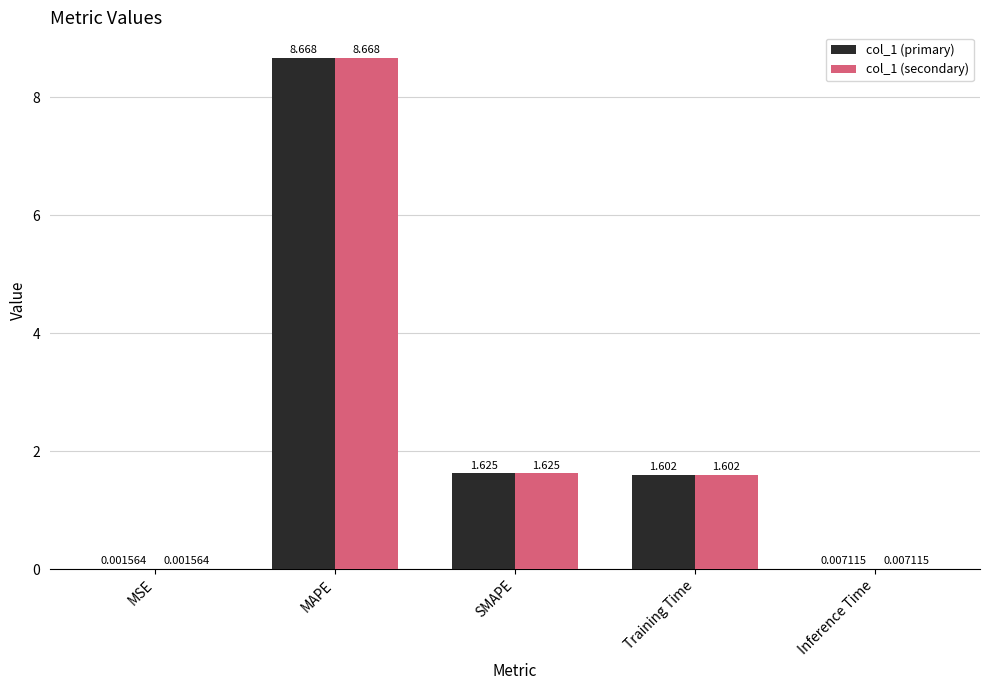

Where does the col_1 (secondary) series first go above 1?

MAPE